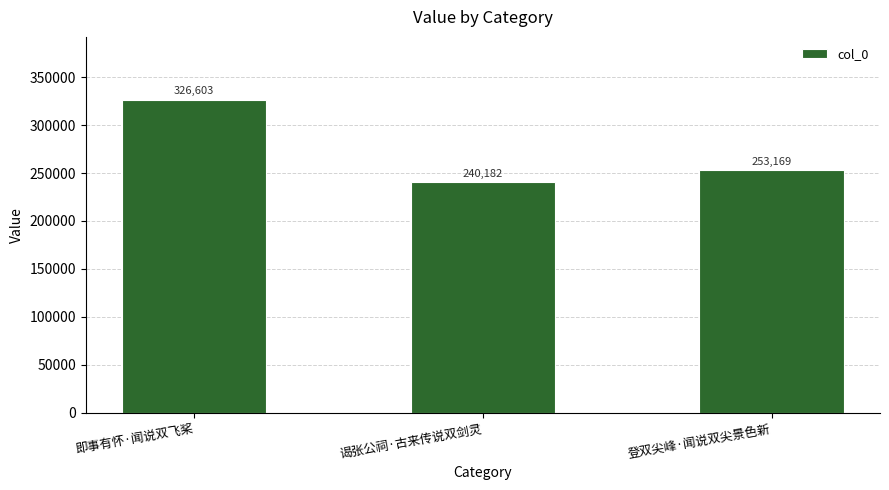

Reading left to right, transcribe all the data shown in this chart.

即事有怀·闻说双飞桨=326603	谒张公祠·古来传说双剑灵=240182	登双尖峰·闻说双尖景色新=253169